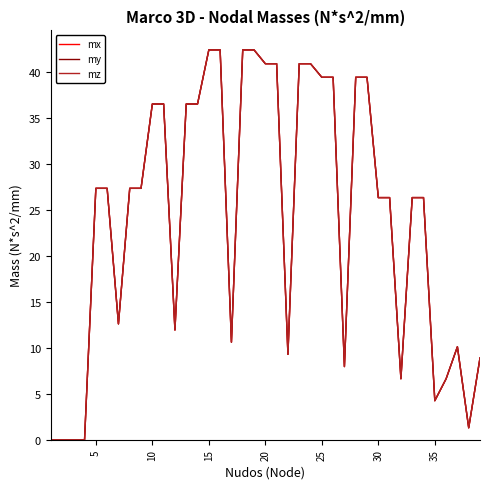

Does the chart display data point markers on the line(s)?

No